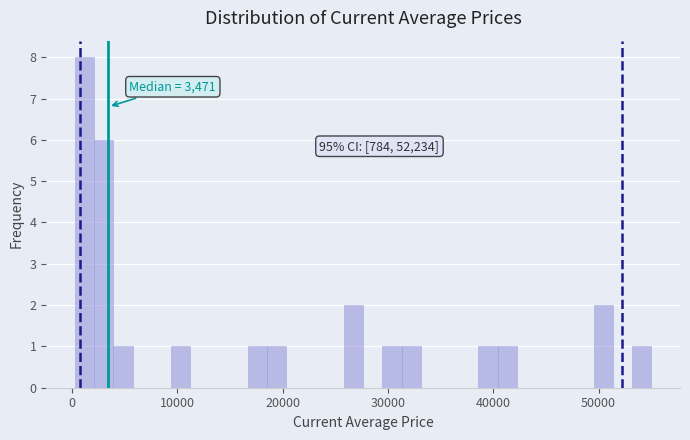

Read against the x-axis, roughly where is the centre of the tallest bar?

1000